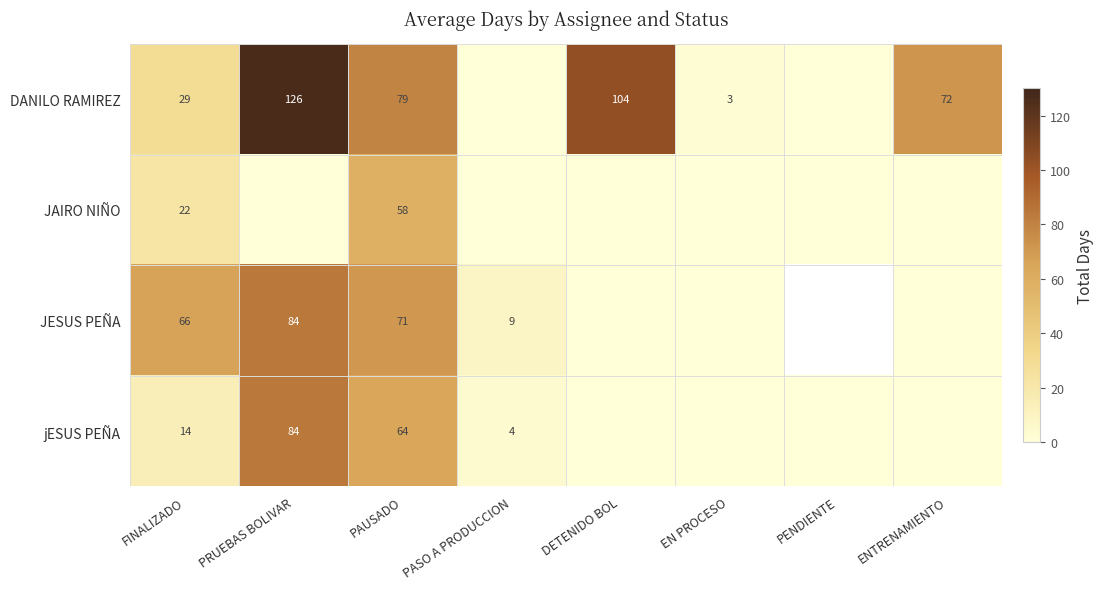

What is the difference between the highest and lowest values at FINALIZADO?

52